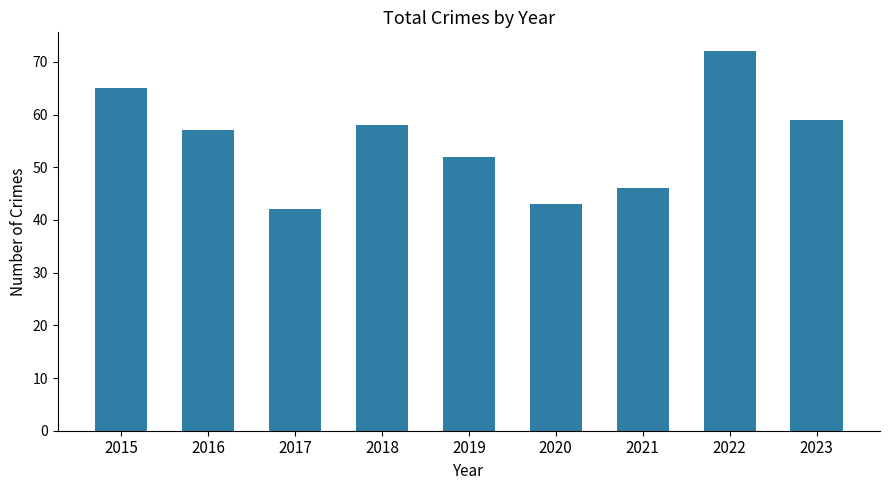

What is the value of the 9th bar from the left?

59